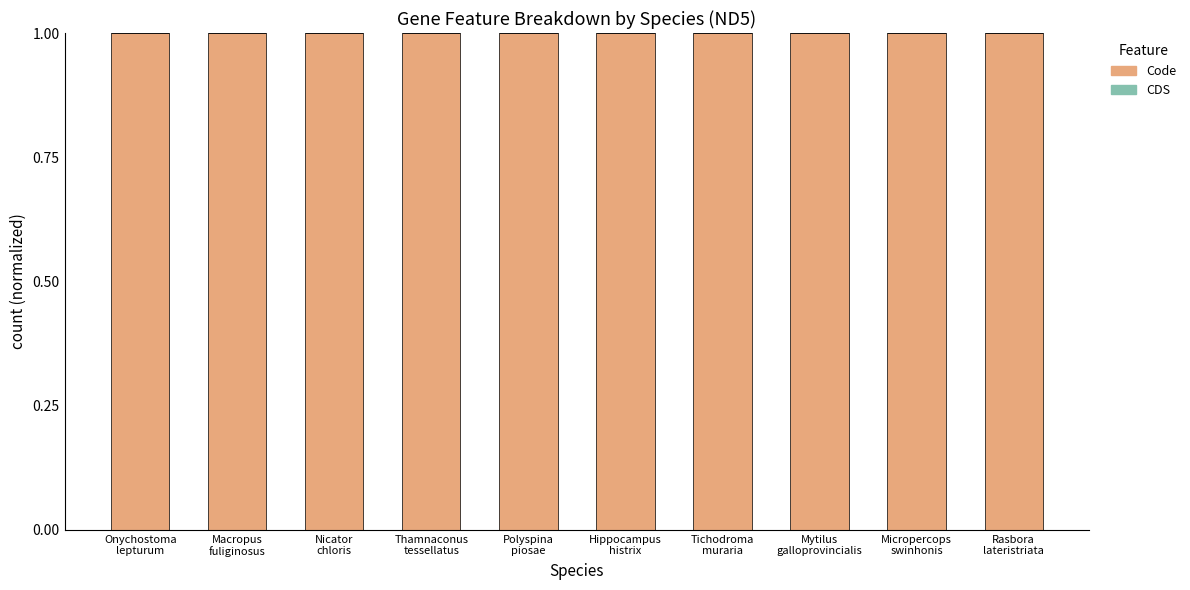

At which label does Code reach its peak?

Onychostoma
lepturum